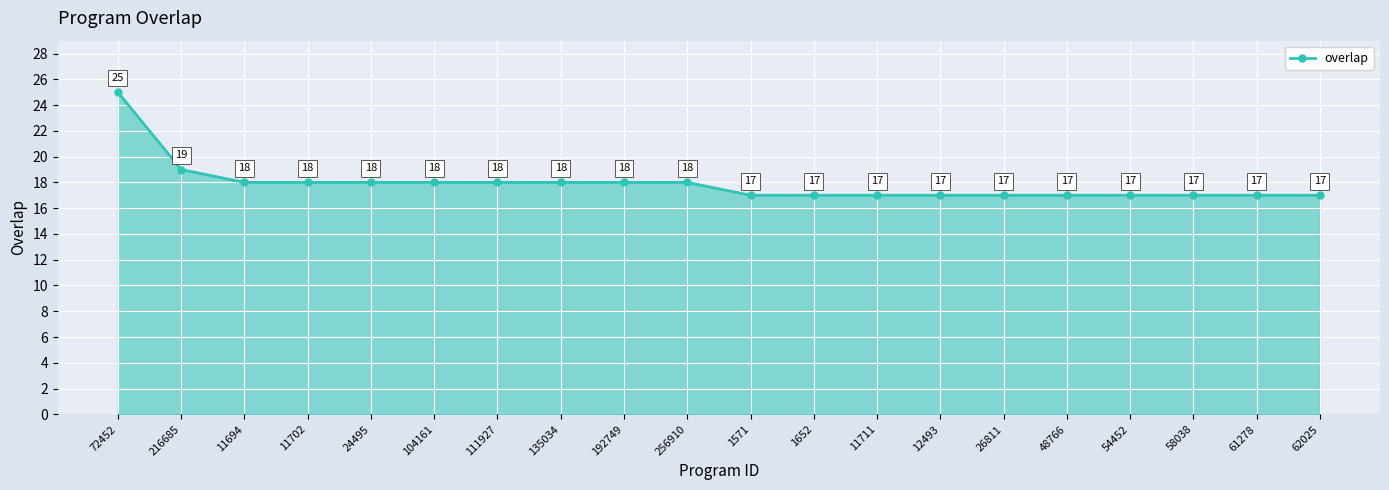

How many values are below 18?

10